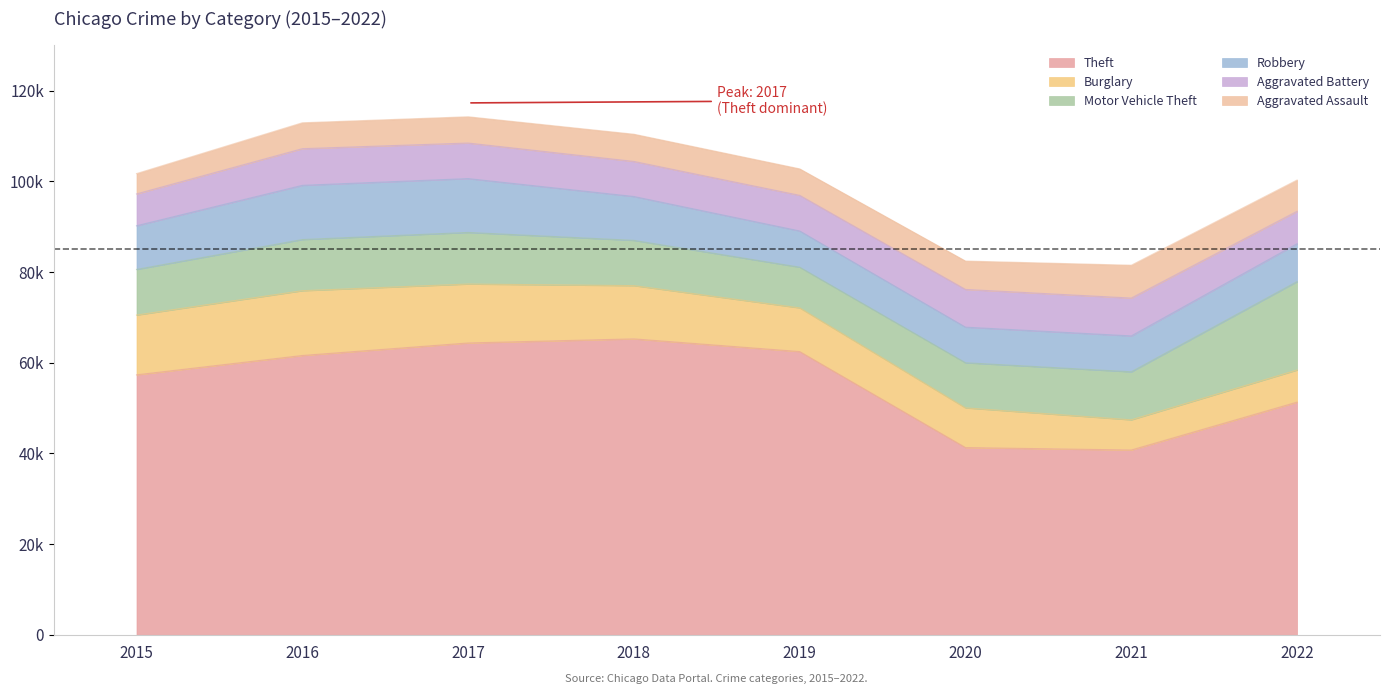

Reading left to right, transcribe all the data shown in this chart.

Theft: 2015=57350	2016=61618	2017=64380	2018=65283	2019=62482	2020=41306	2021=40766	2022=51335
Burglary: 2015=13184	2016=14289	2017=13001	2018=11746	2019=9639	2020=8756	2021=6658	2022=7086
Motor Vehicle Theft: 2015=10068	2016=11286	2017=11380	2018=9983	2019=8977	2020=9952	2021=10595	2022=19501
Robbery: 2015=9638	2016=11960	2017=11880	2018=9679	2019=7994	2020=7856	2021=7920	2022=8360
Aggravated Battery: 2015=7018	2016=8085	2017=7845	2018=7735	2019=7857	2020=8319	2021=8347	2022=7149
Aggravated Assault: 2015=4480	2016=5712	2017=5793	2018=6001	2019=5840	2020=6263	2021=7243	2022=6891